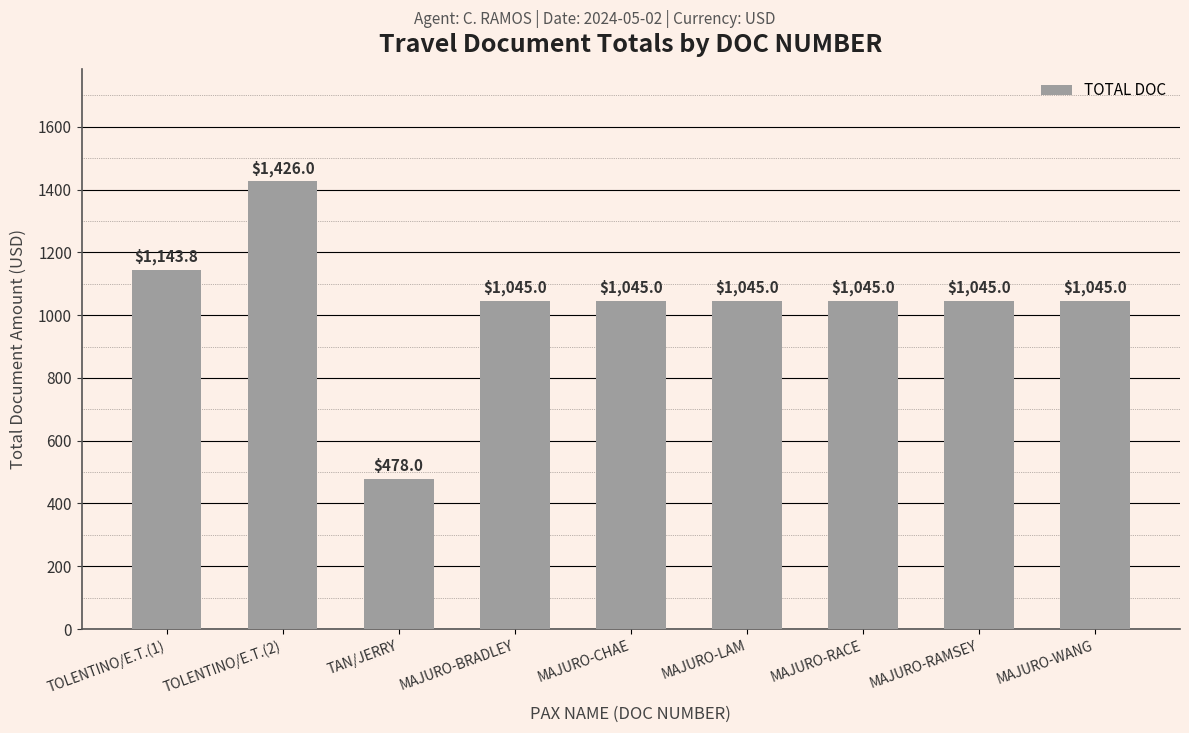

What is the value of the 2nd bar from the left?

1426.0